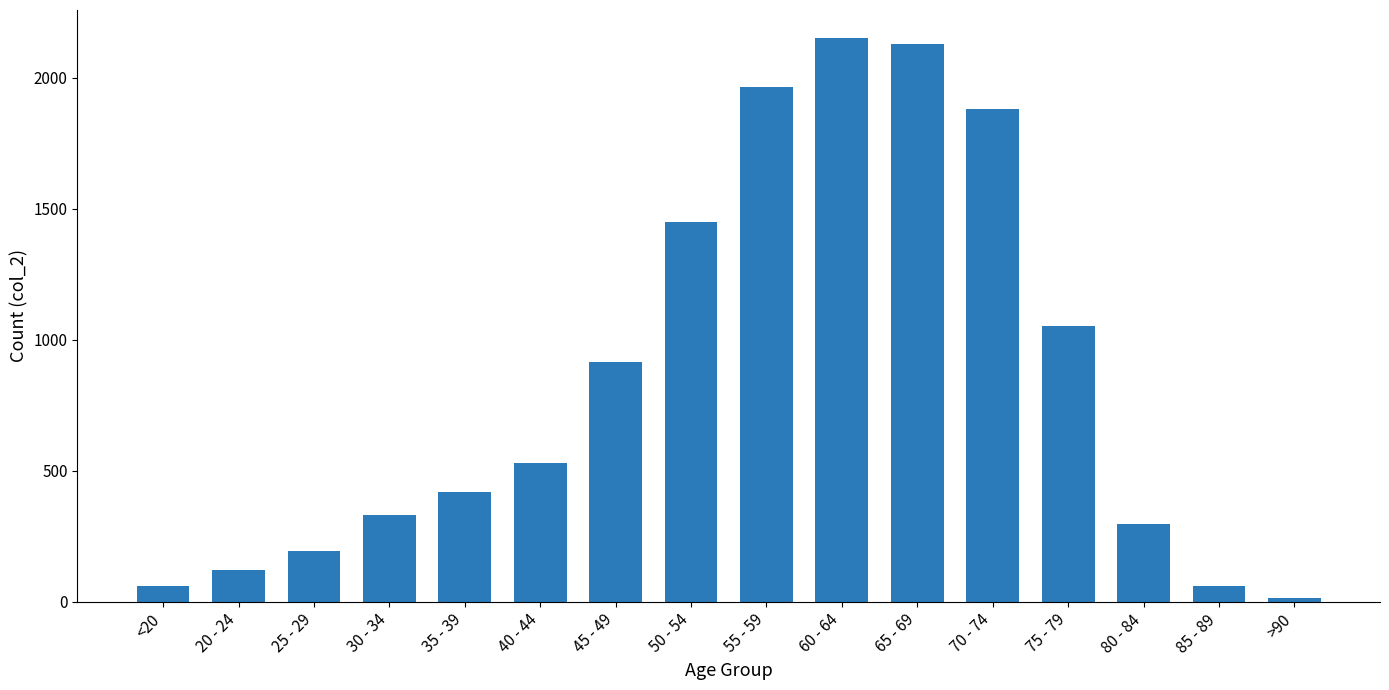

What is the sum of all values?

13581